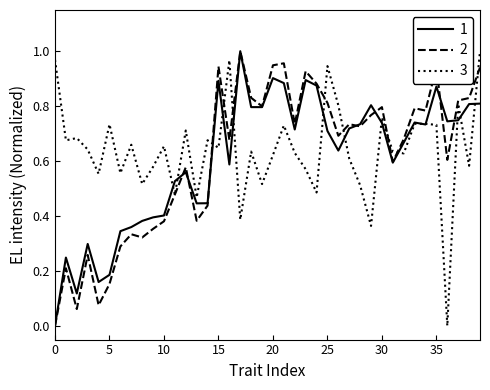

What is the difference between the second highest and second lowest values in the 2 series?

0.9